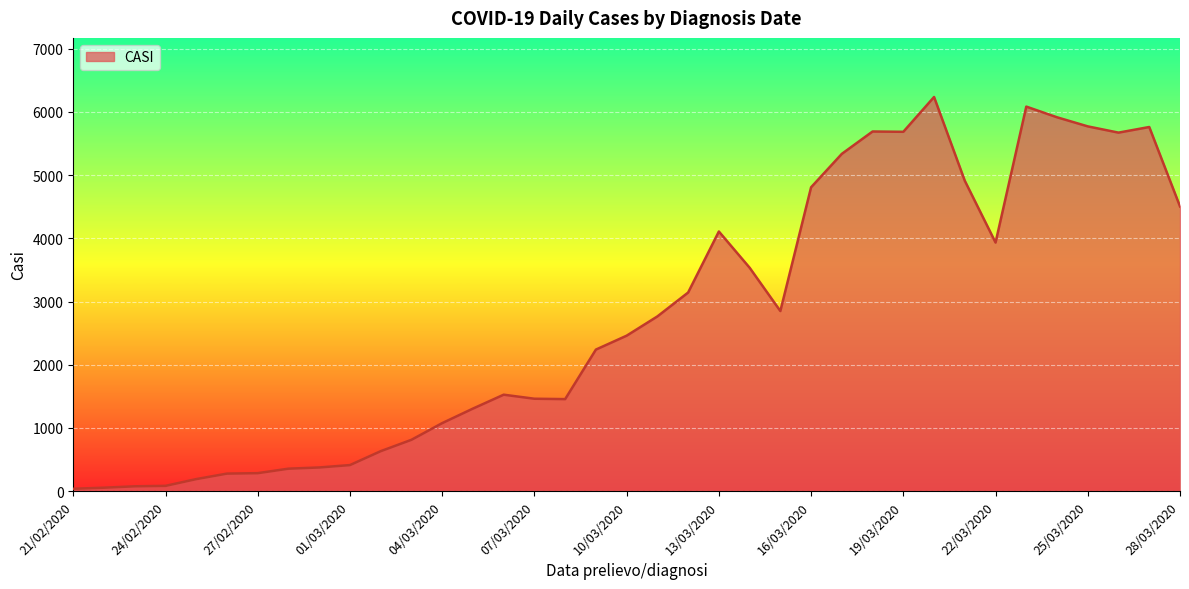

What is the sum of all values?

101807